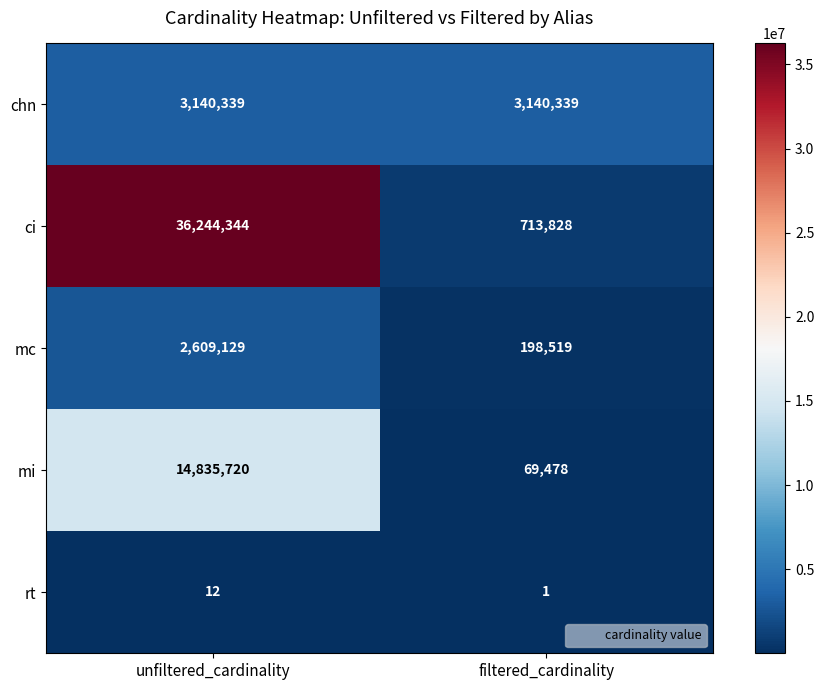

Between unfiltered_cardinality and filtered_cardinality, which series saw the biggest shift?

ci